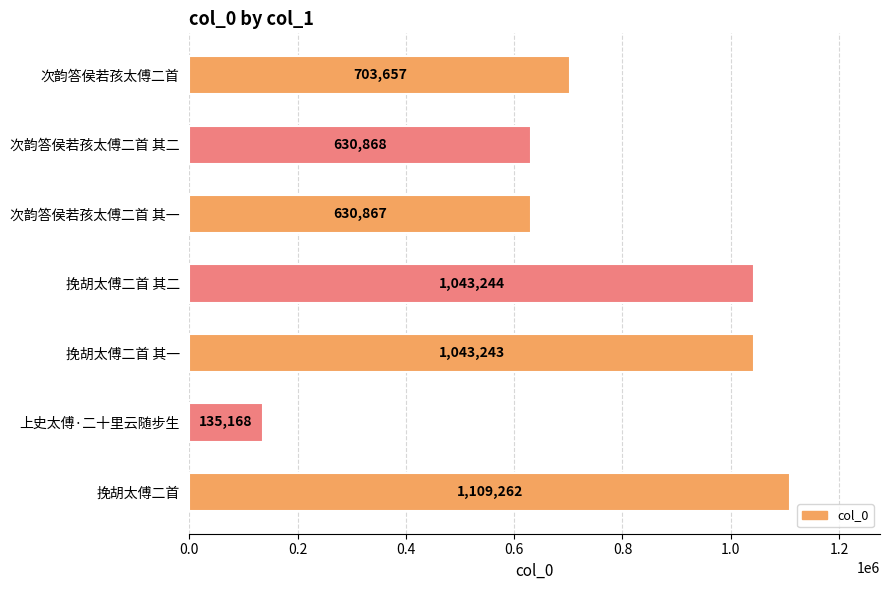

The value at 次韵答侯若孩太傅二首 其一 is 630867. True or false?

True